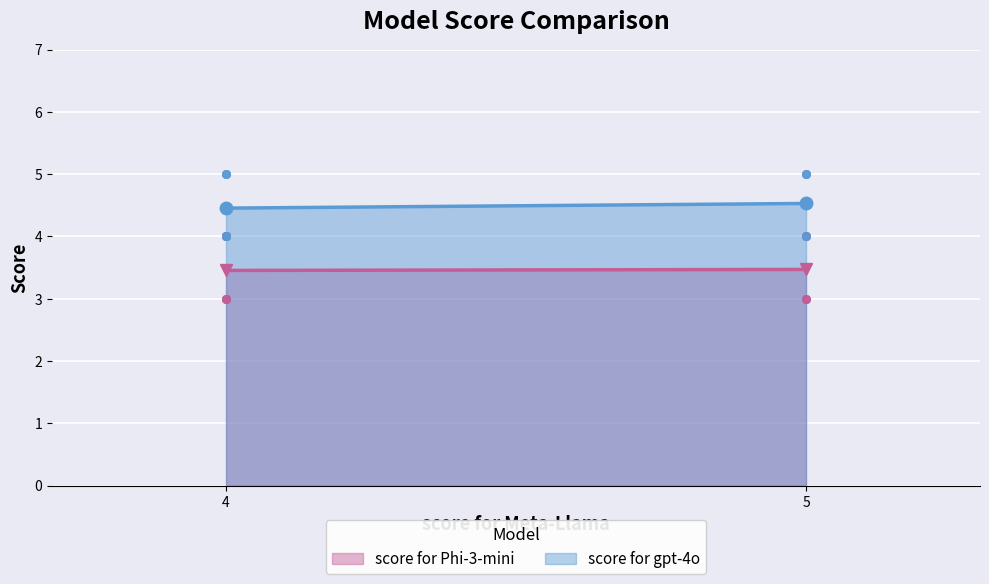

What are all the series names shown in the legend?

score for Phi-3-mini, score for gpt-4o